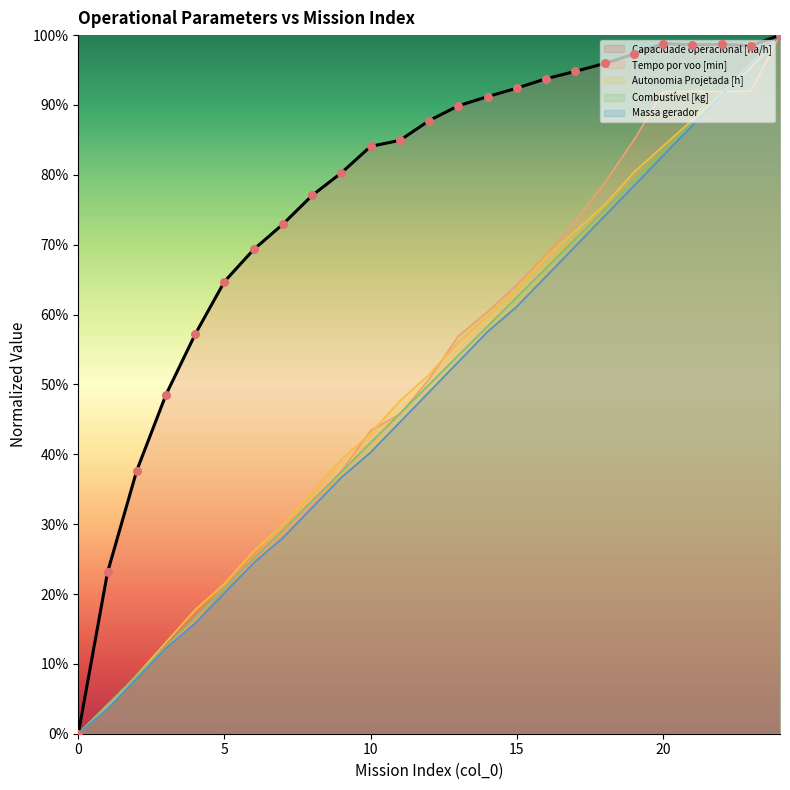

Which series contains the lowest Y value?

Capacidade operacional [ha/h]